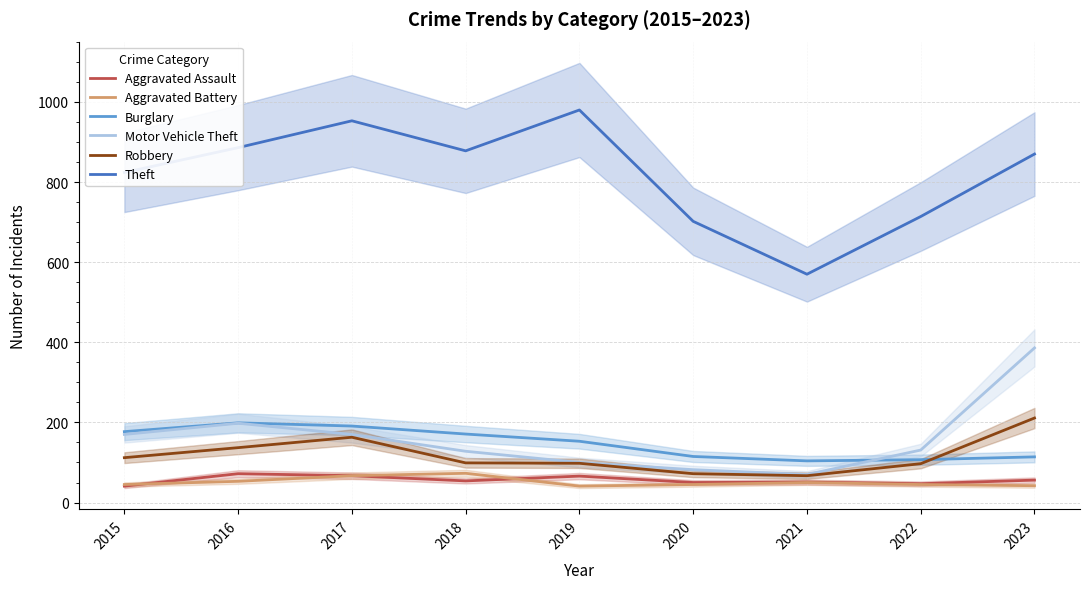

How many data points in Theft are above 870?

4